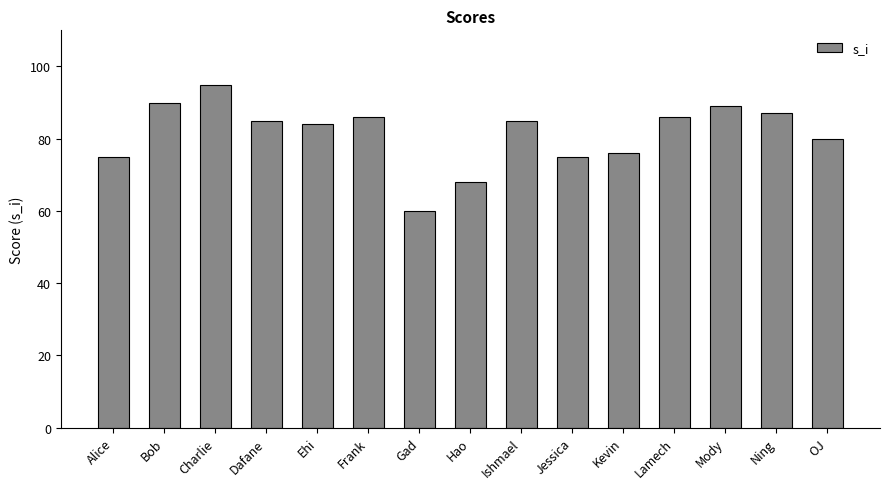

What is the change in value from Alice to Hao?

-7